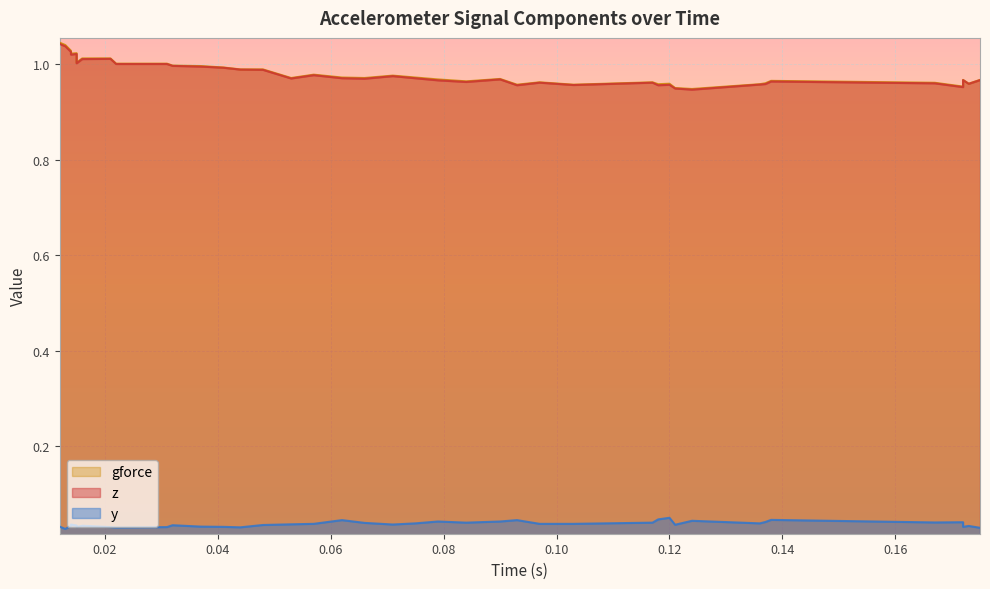

Where is gforce nearest to the value 0?

0.124